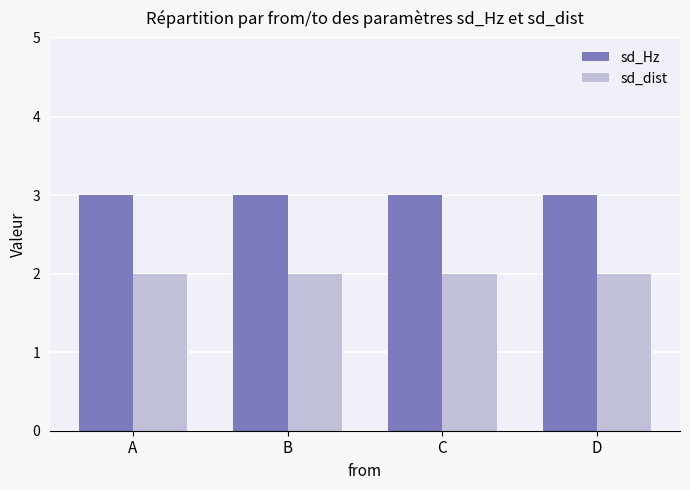

List the series in order of their peak value, lowest first.

sd_dist, sd_Hz